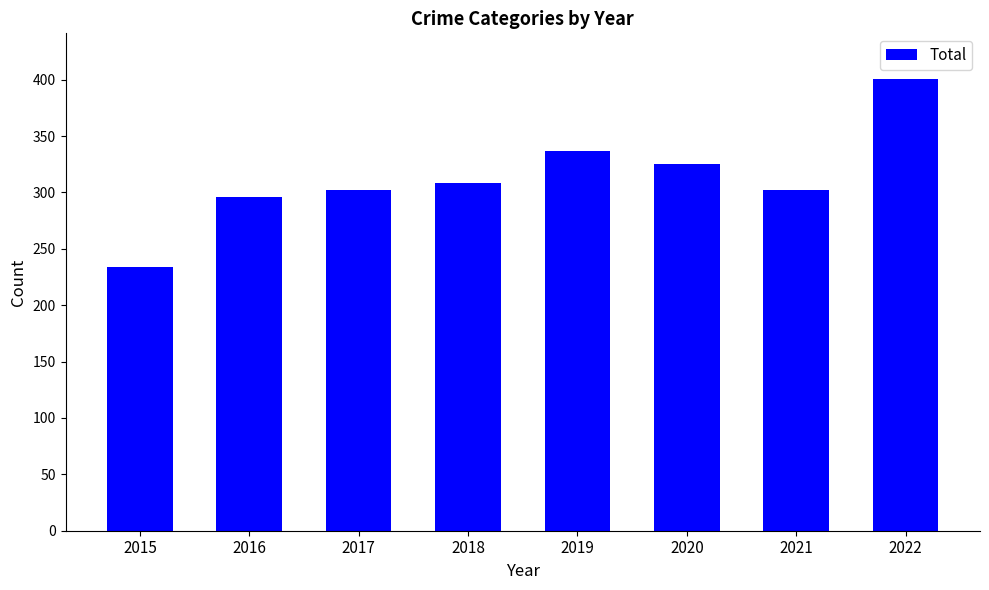

Read the value at 2019, to the nearest 10.

340